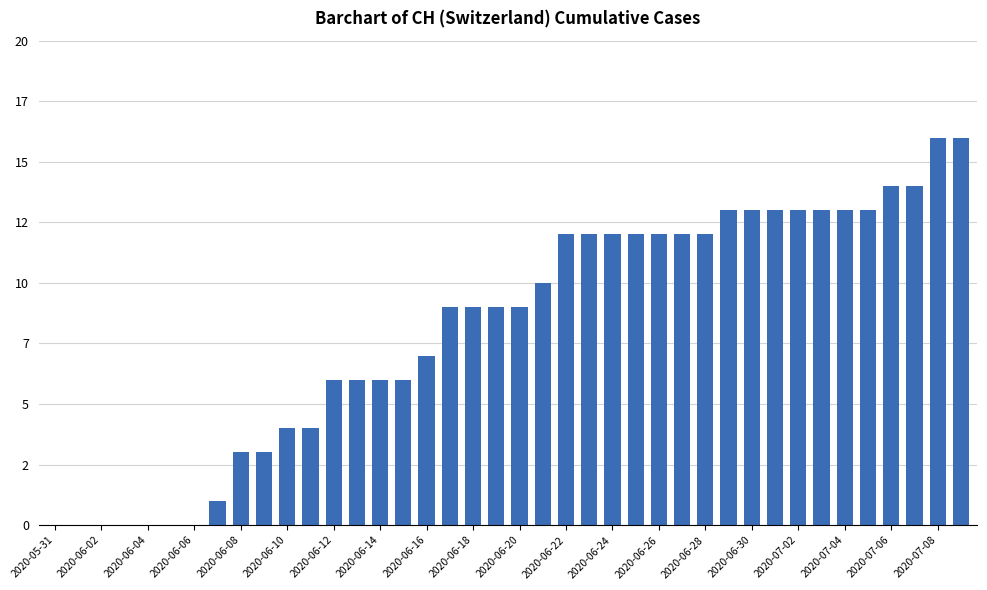

What is the sum of all values?

327